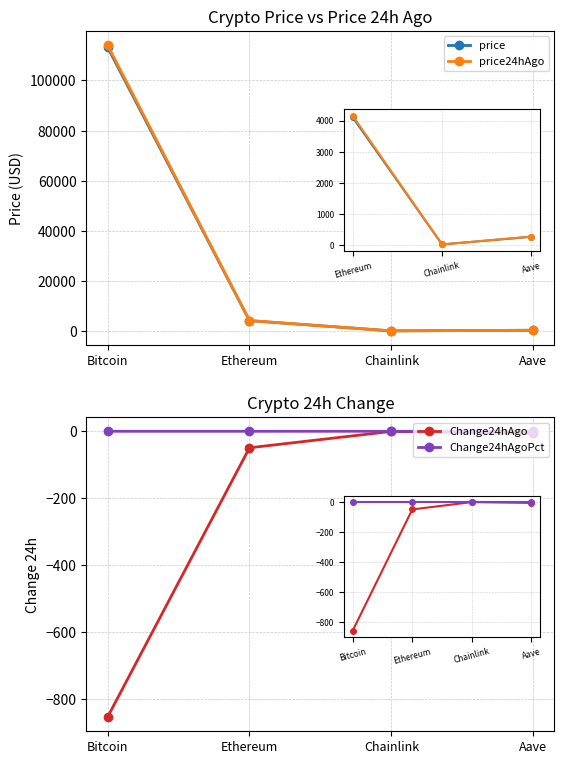

At Ethereum, list the series in order from smallest to largest.

Change24hAgo, Change24hAgoPct, price, price24hAgo